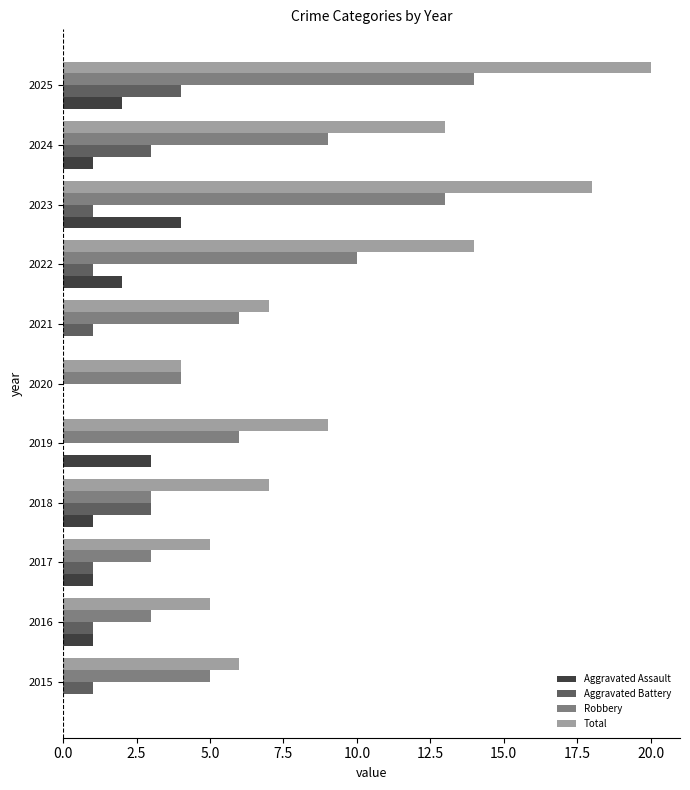

Is the value of Total at 2021 greater than the value of Robbery at 2023?

No